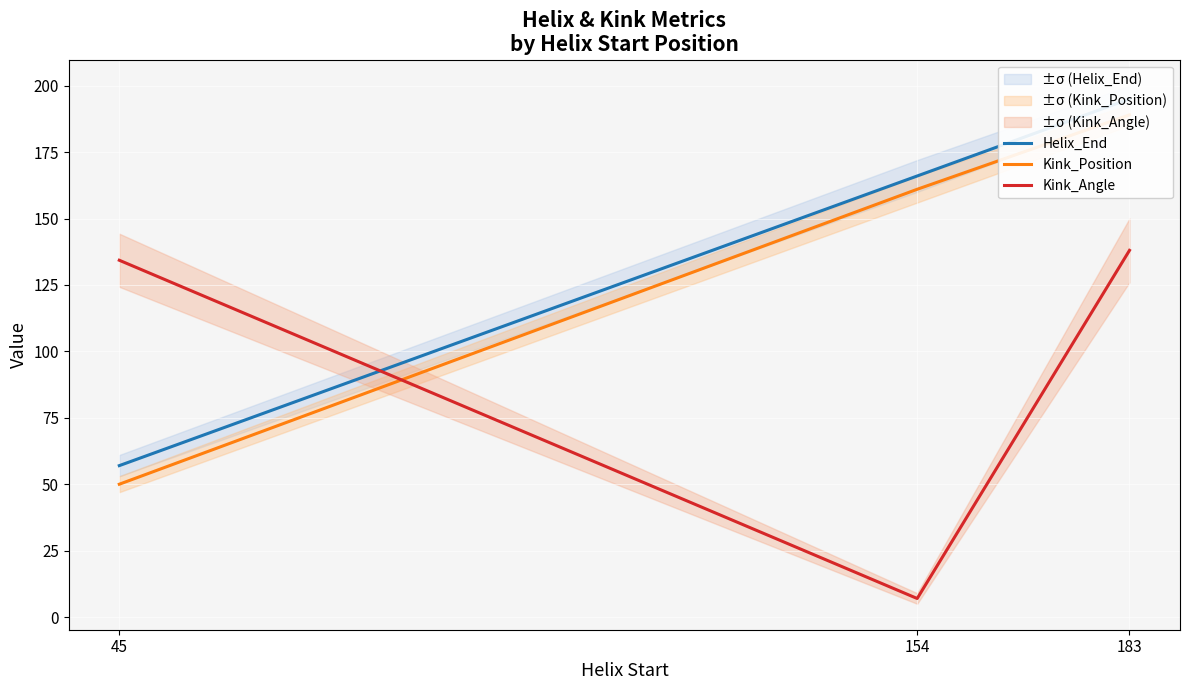

At which label does Helix_End reach its peak?

183